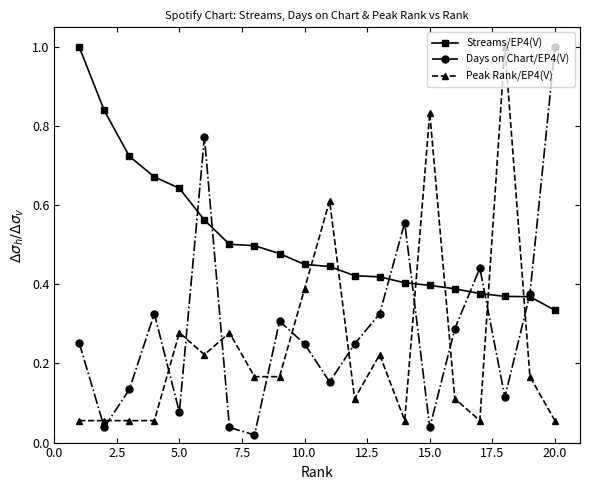

What is the maximum value shown in the chart?

1.0